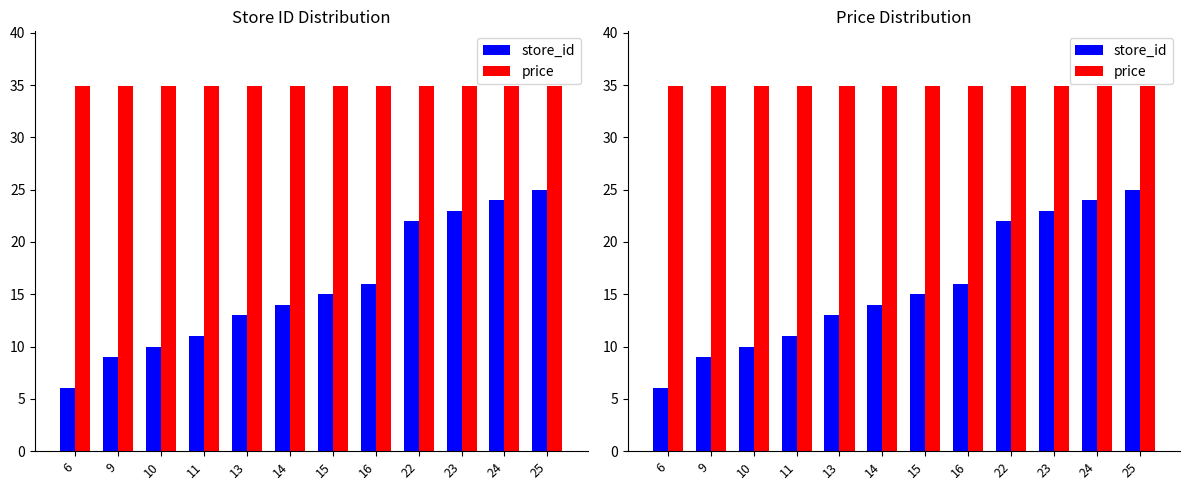

Reading right to left, list all the values displayed in this chart.

store_id: 25=25.0	24=24.0	23=23.0	22=22.0	16=16.0	15=15.0	14=14.0	13=13.0	11=11.0	10=10.0	9=9.0	6=6.0
price: 25=34.9	24=34.9	23=34.9	22=34.9	16=34.9	15=34.9	14=34.9	13=34.9	11=34.9	10=34.9	9=34.9	6=34.9